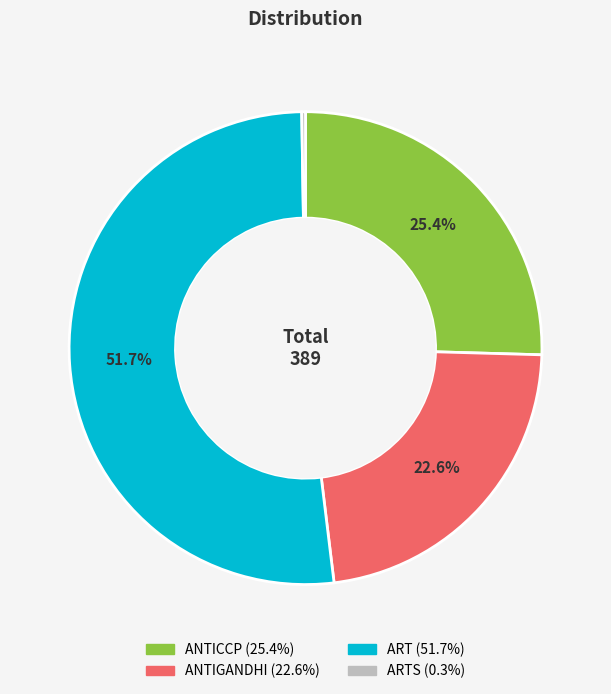

Is there a majority slice in this chart?

Yes